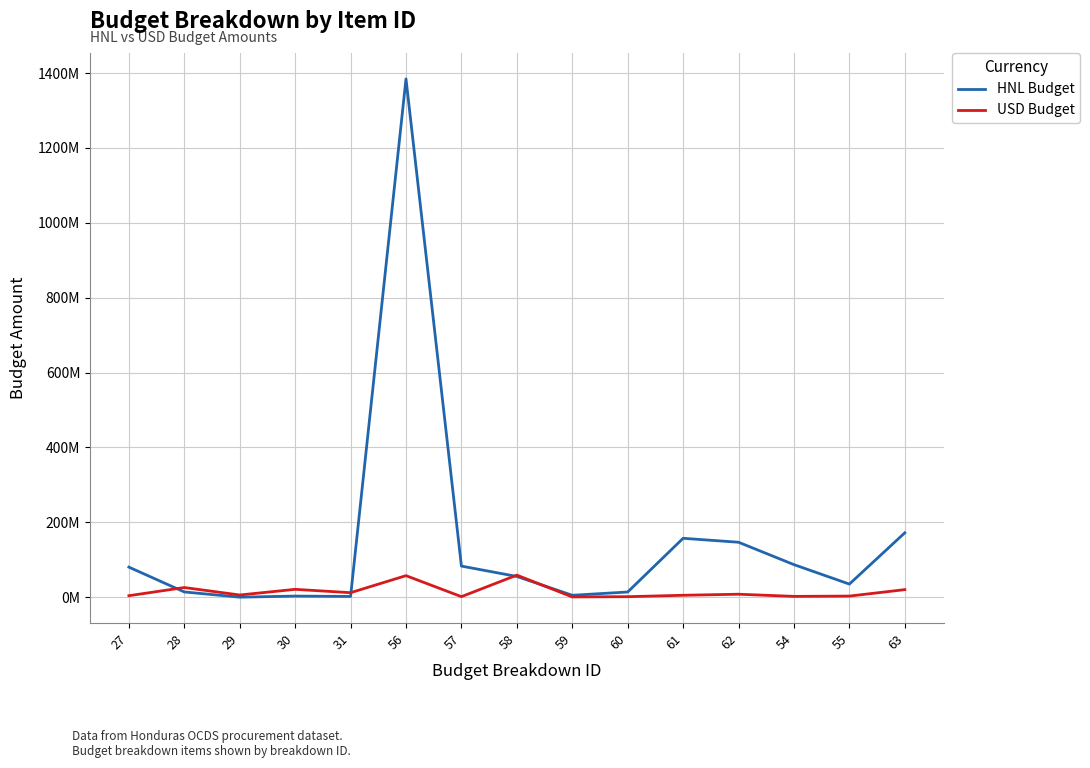

Which category has the lowest value in the USD Budget series?

59